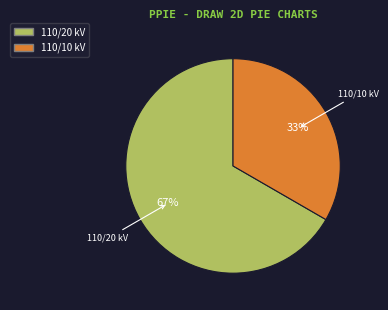

Approximately how many times larger is the value at 110/20 kV compared to 110/10 kV?

2.0